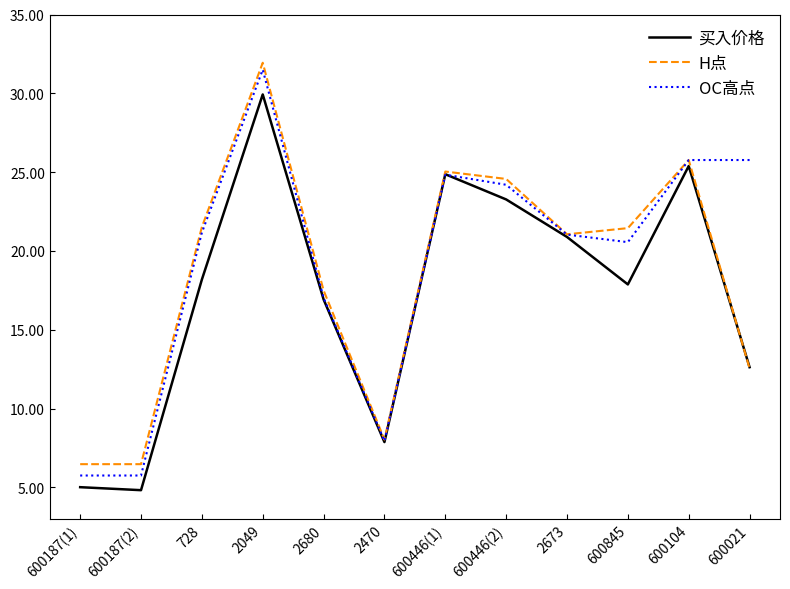

Which category has the highest value in the H点 series?

2049